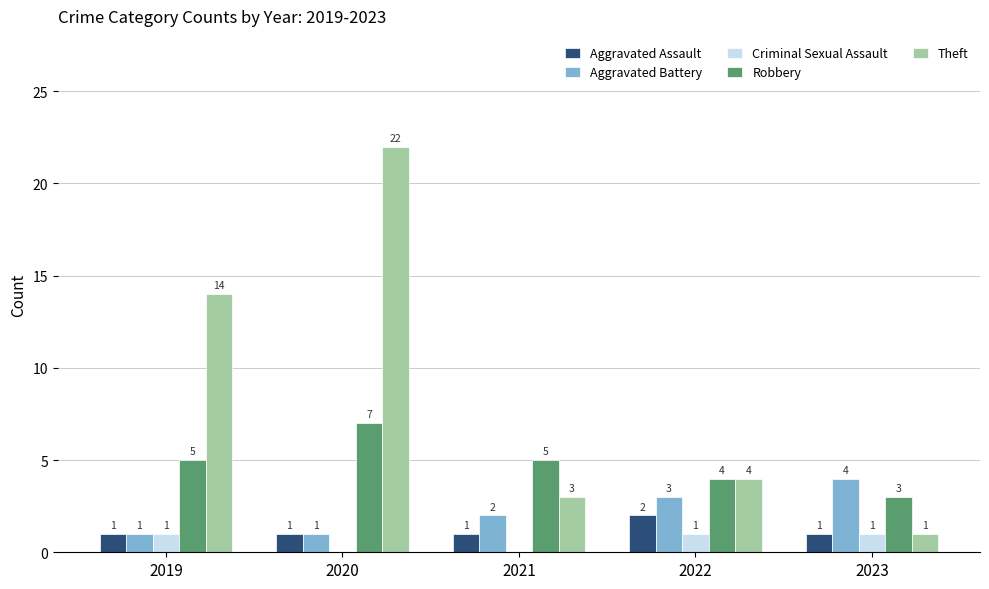

What are all the series names shown in the legend?

Aggravated Assault, Aggravated Battery, Criminal Sexual Assault, Robbery, Theft